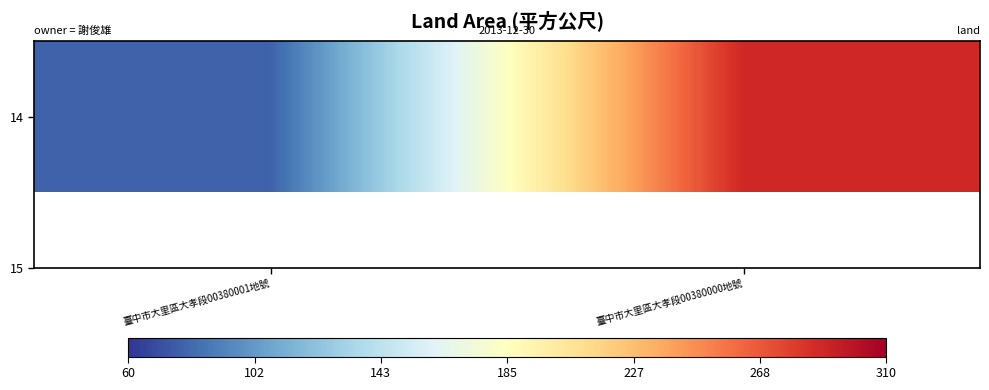

What is the difference between the values at 臺中市大里區大孝段00380000地號 and 臺中市大里區大孝段00380001地號?

211.1